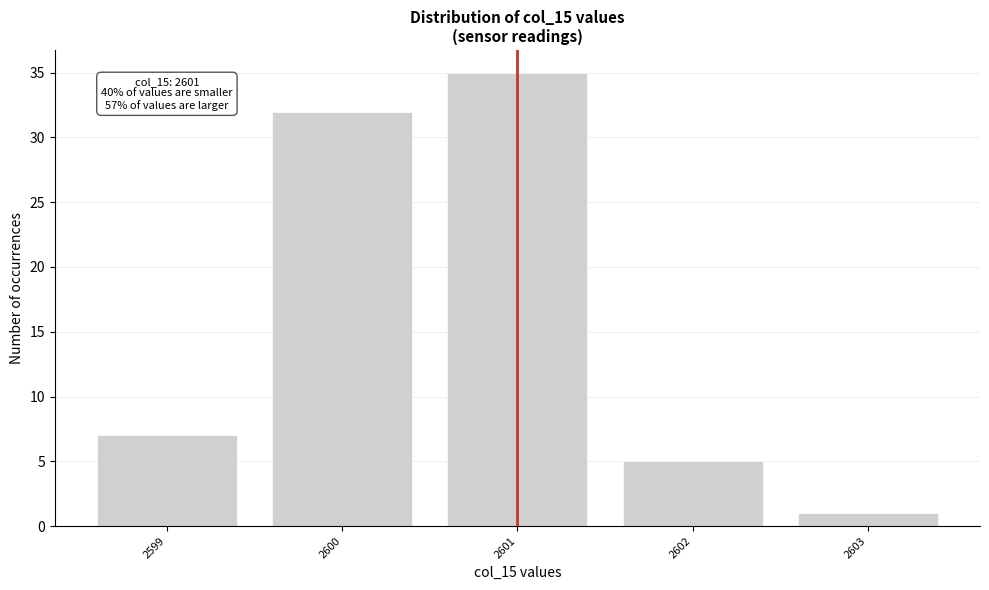

Which range on the x-axis has the tallest bar?

2600.5 to 2601.5